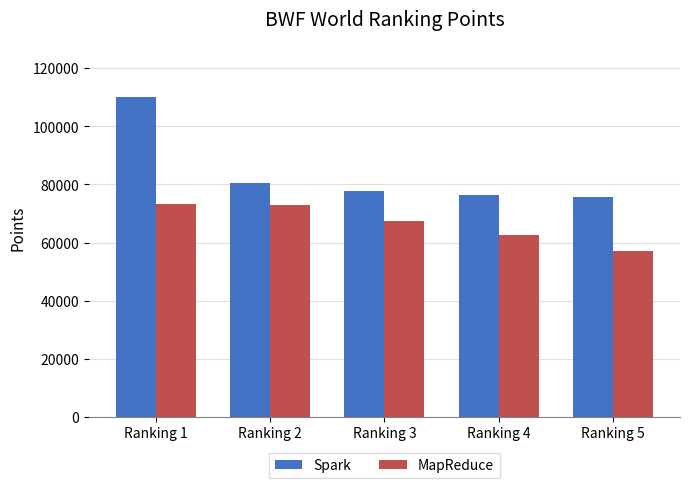

At which label does Spark reach its peak?

Ranking 1